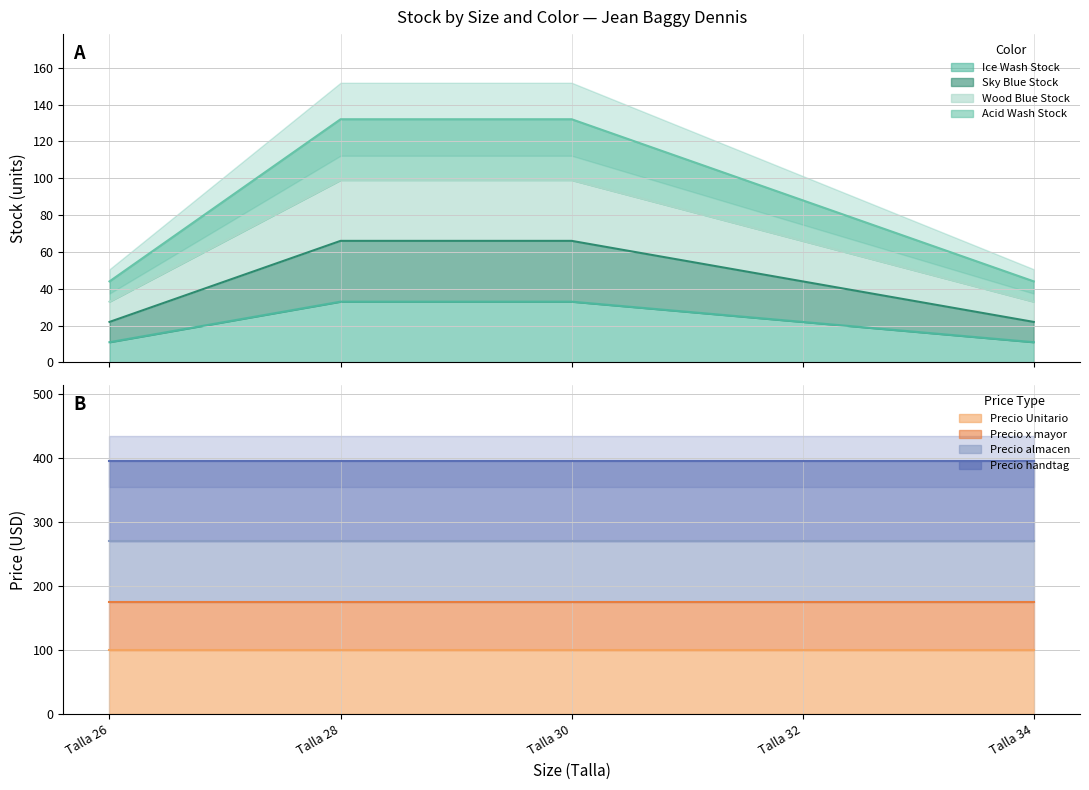

The Ice Wash Stock series shows 14 at Talla 32. True or false?

False